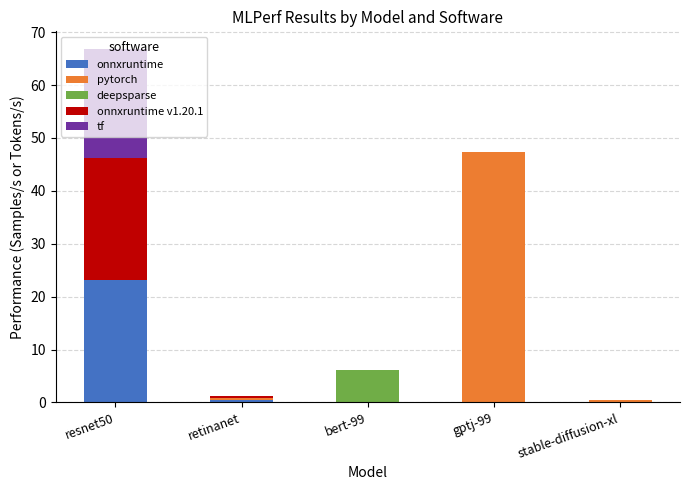

What is the total value across all series at resnet50?

66.8